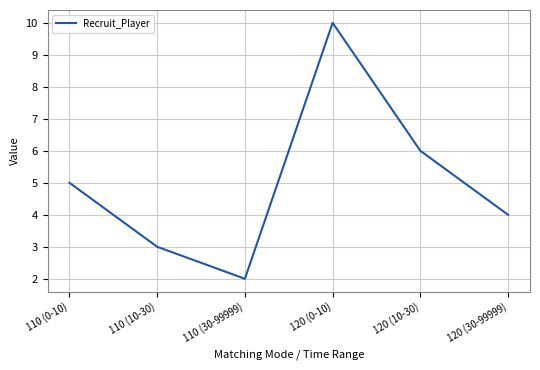

What is the approximate value at 110 (30-99999)?

2